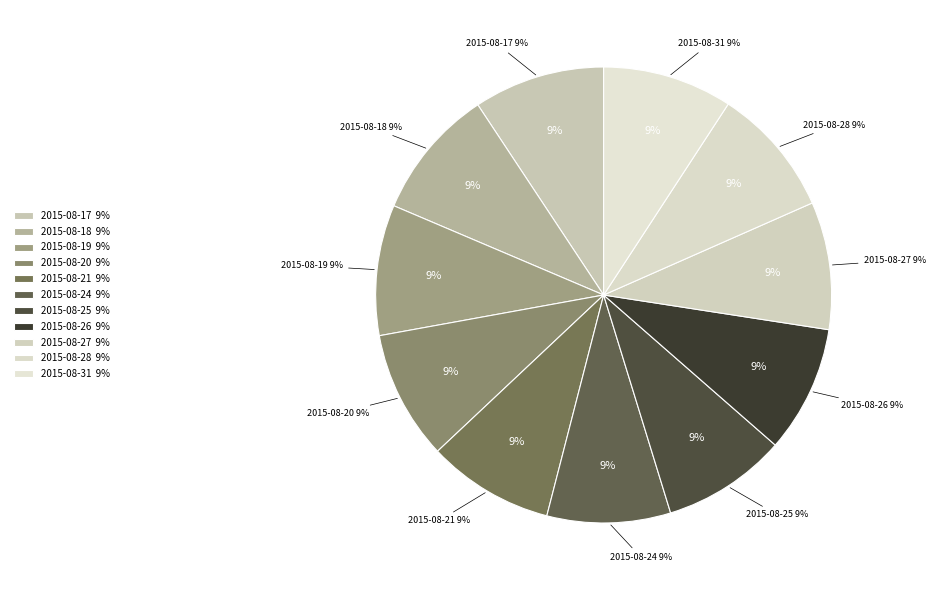

Combined, what portion of the pie is 2015-08-24 and 2015-08-27?

17.8%